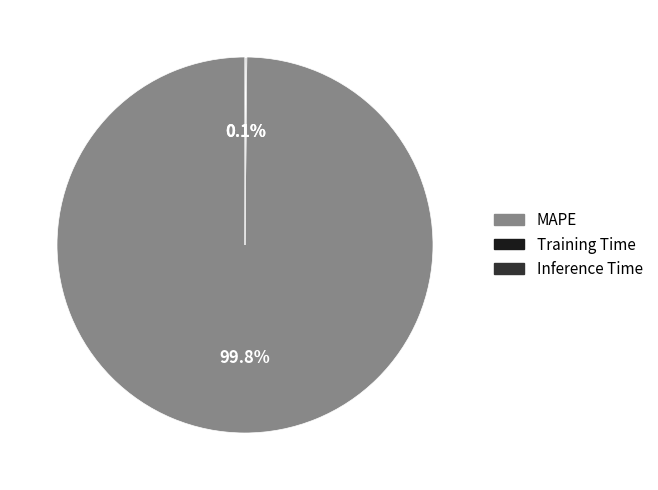

How much of the chart is everything except MAPE?

0.2%